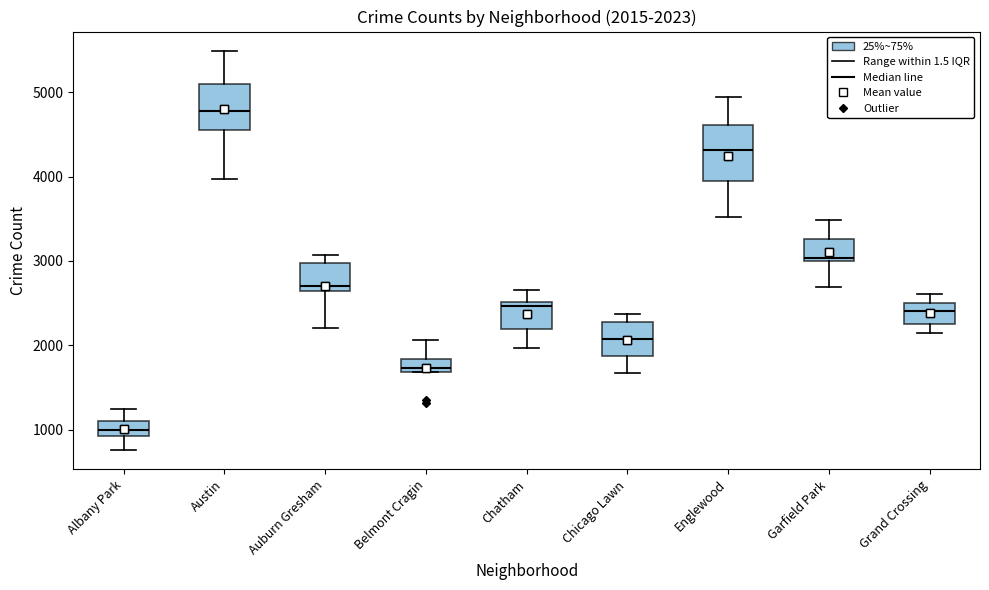

Comparing the boxes themselves (not the whiskers), which one is the tallest?

Englewood